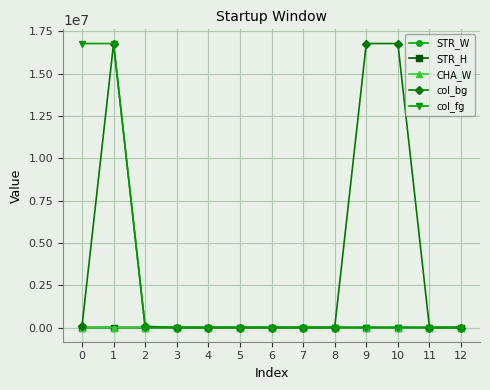

How many values in the STR_H series exceed 0?

3